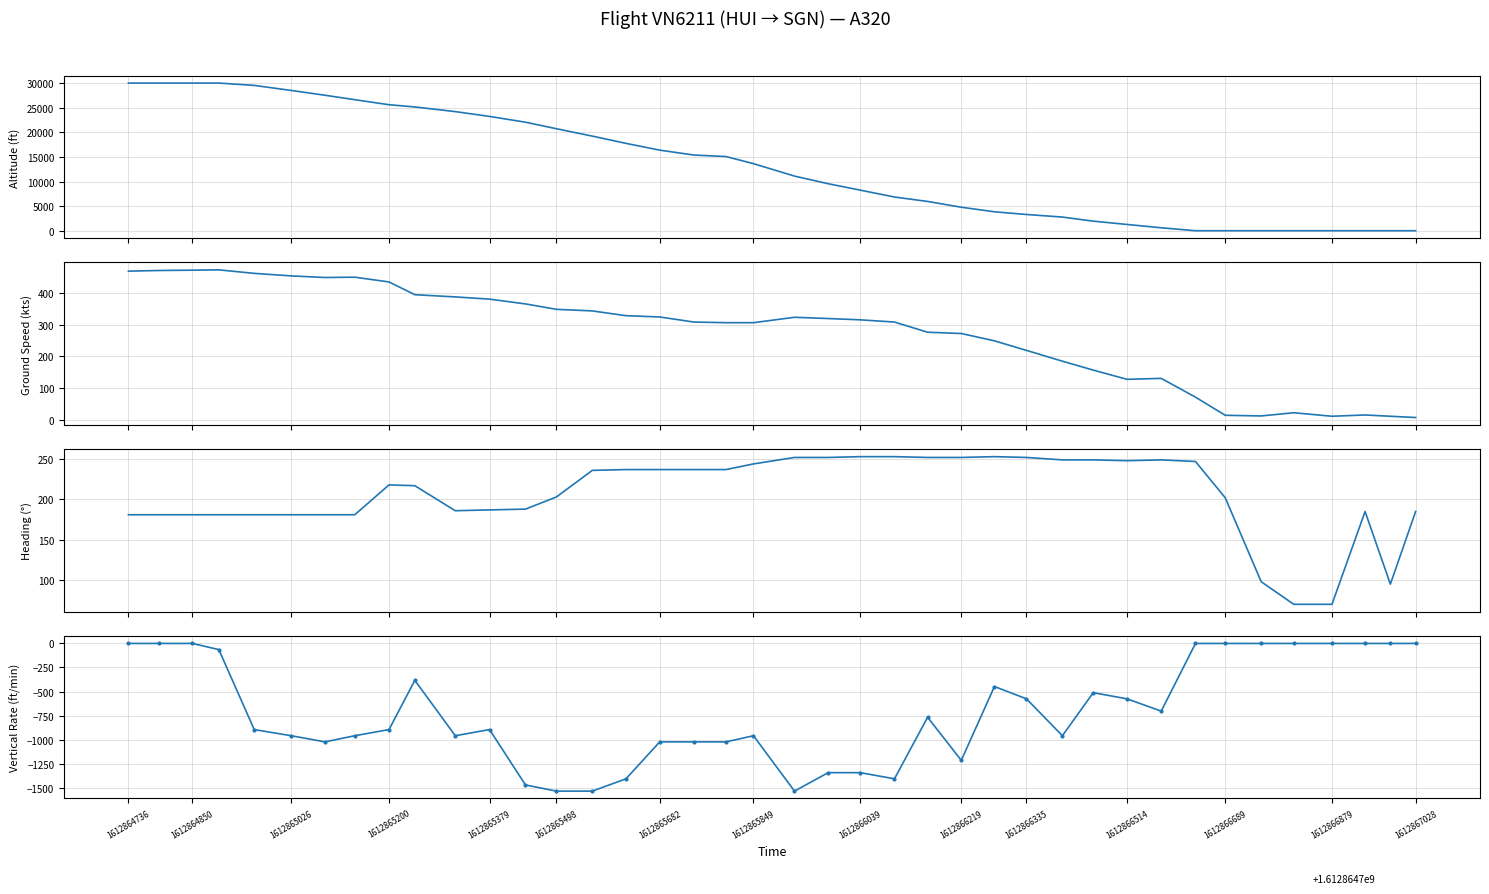

What is the sum of all heading_angle values?

8241